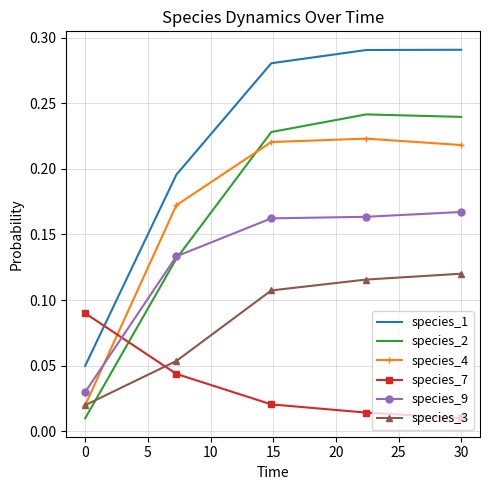

Which series has the widest spread of values?

species_1